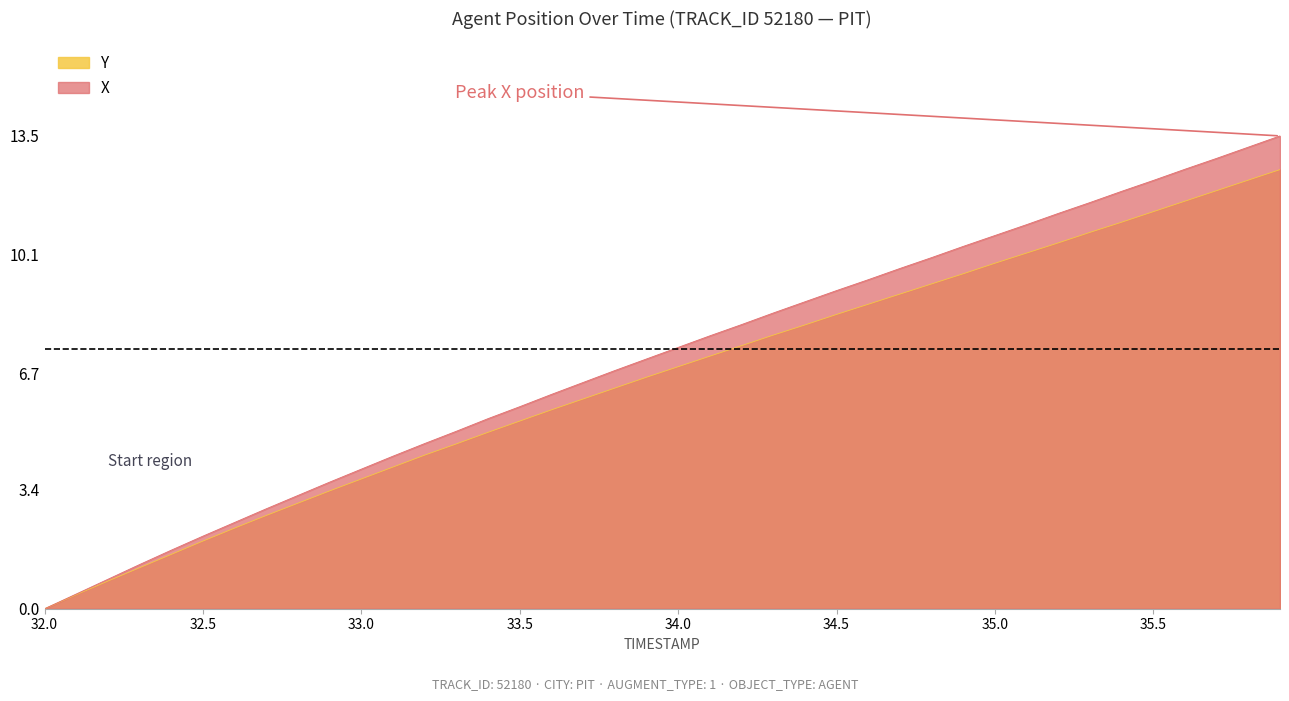

What is the label of the 1st point from the left?

32.0